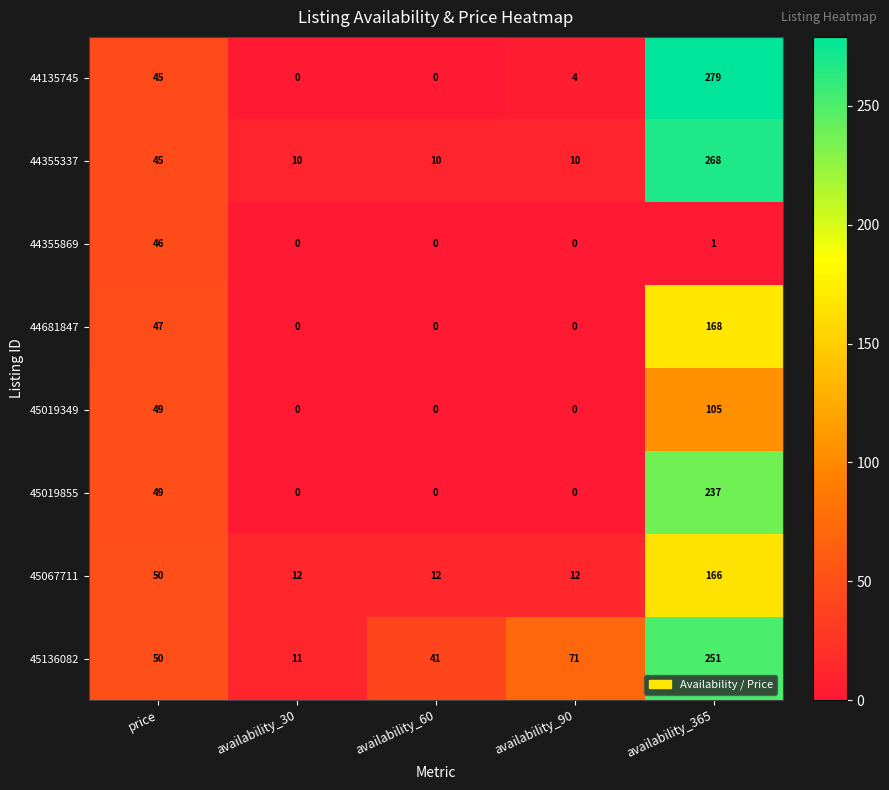

How many categories are shown in the chart?

5